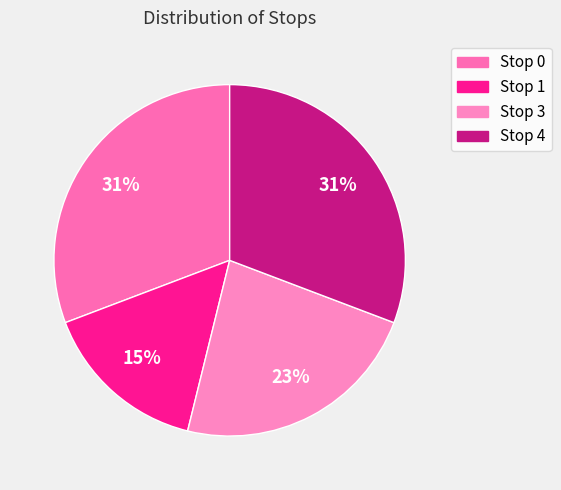

Count the number of slices in the pie.

4